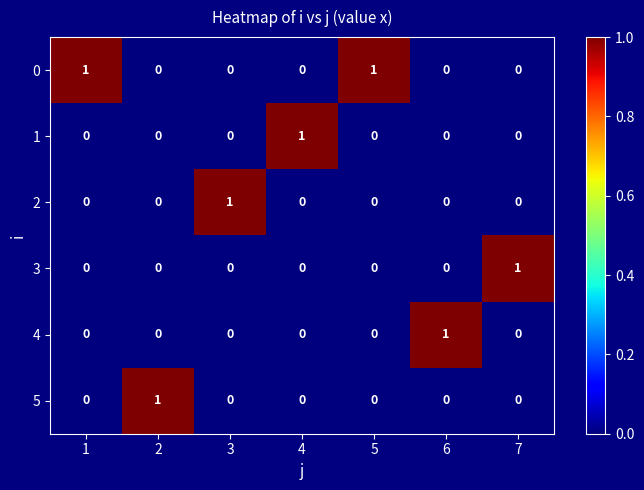

How many 0 values are between 0 and 1?

7